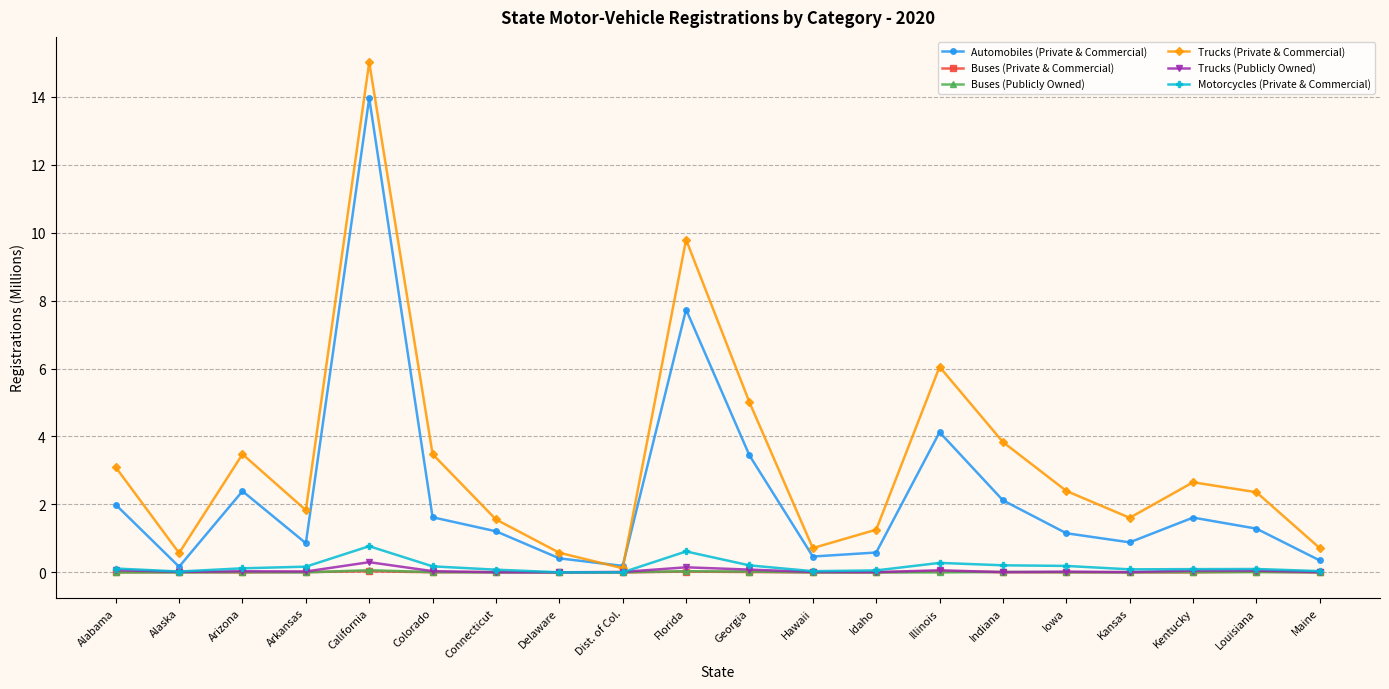

What position from the left is Arizona?

3